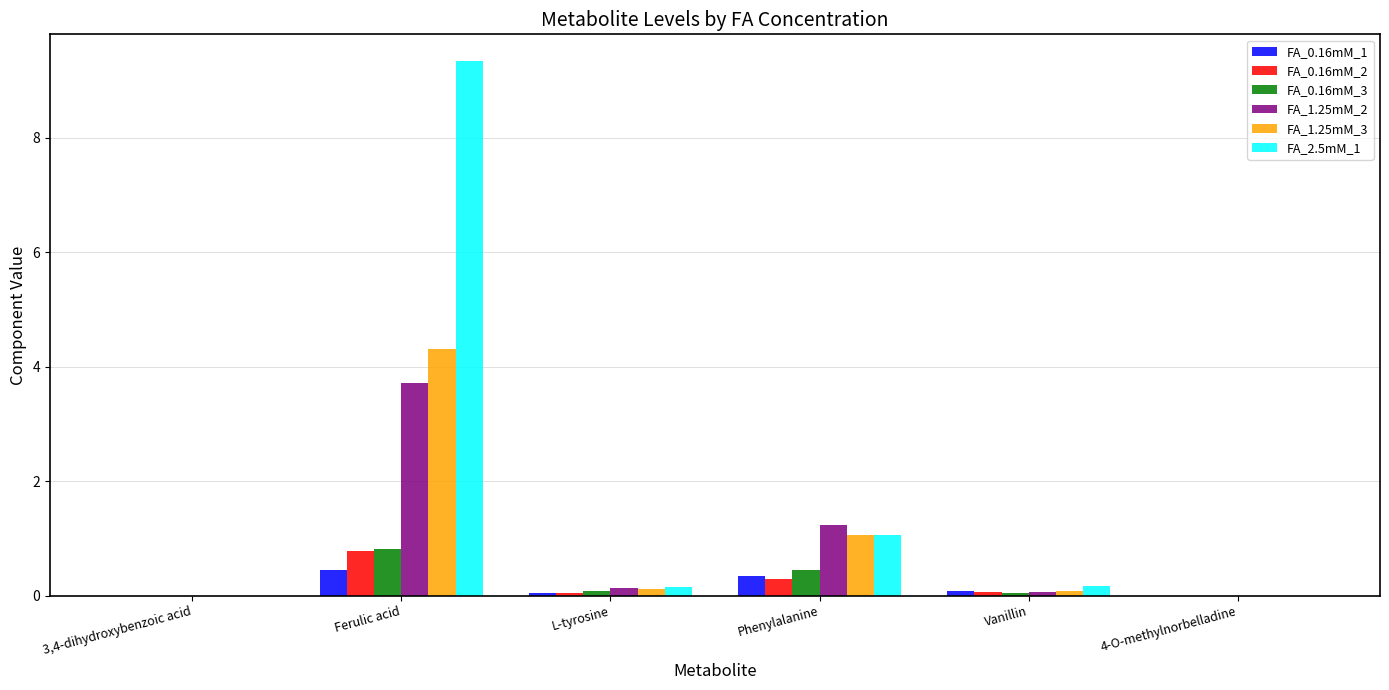

The FA_1.25mM_2 series shows 0.0 at 4-O-methylnorbelladine. True or false?

True